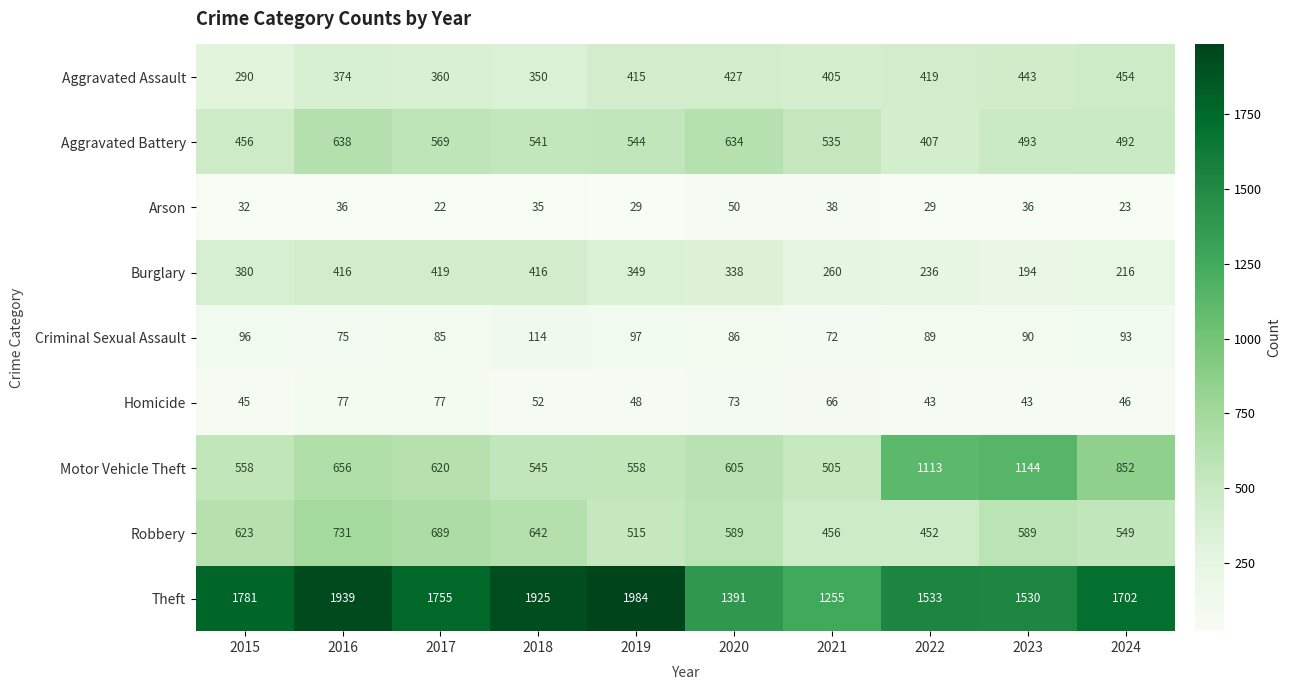

At which category does the chart reach its peak across all series?

2019